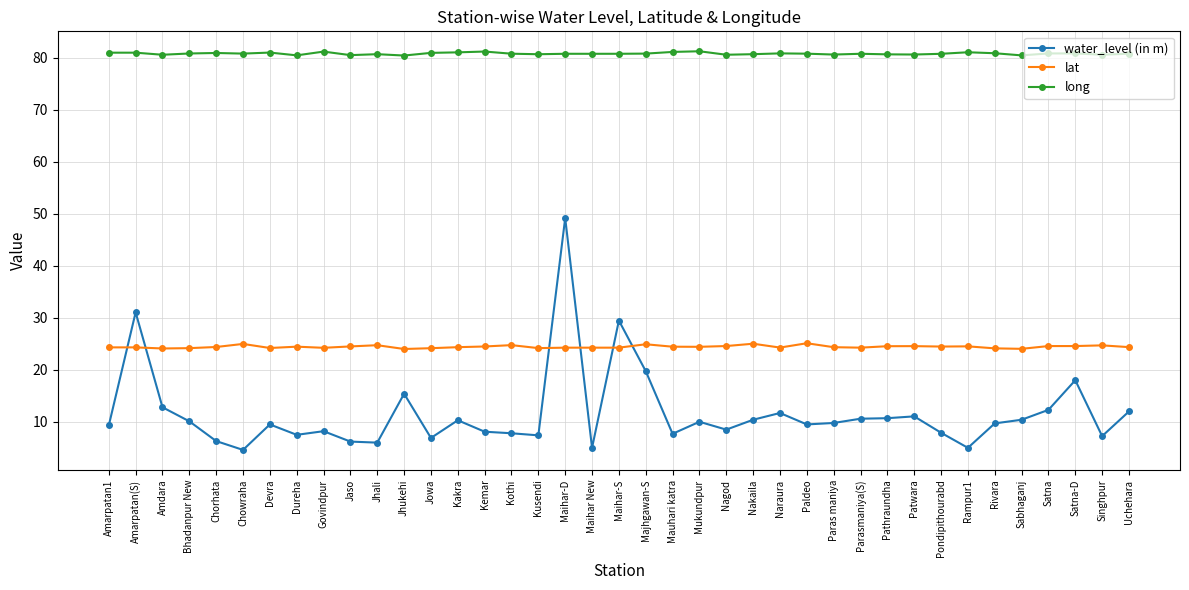

Which series has the largest total across all categories?

long